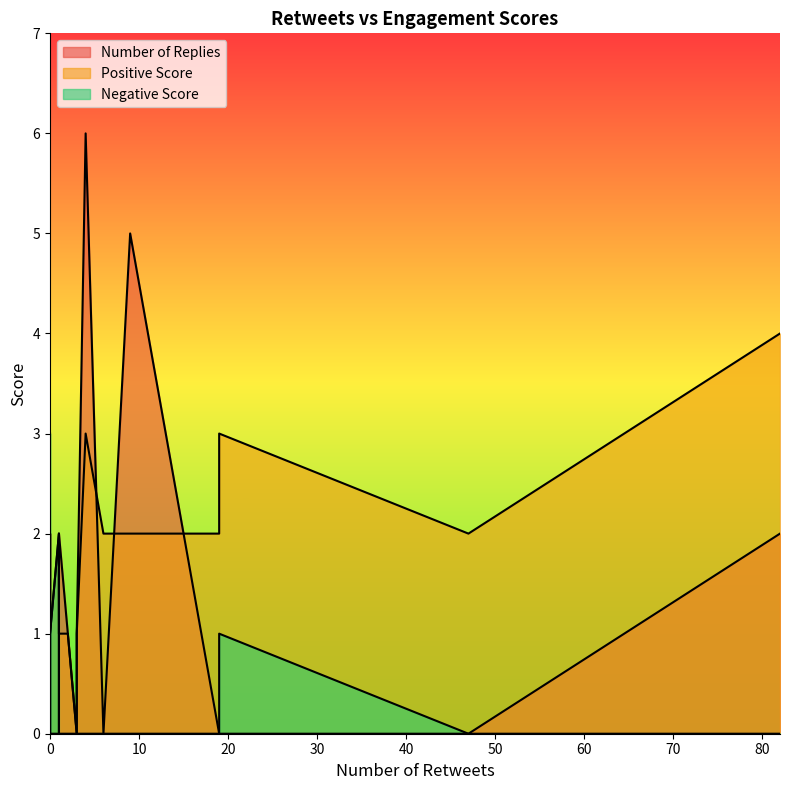

What is the sum of all Negative Score values?

11